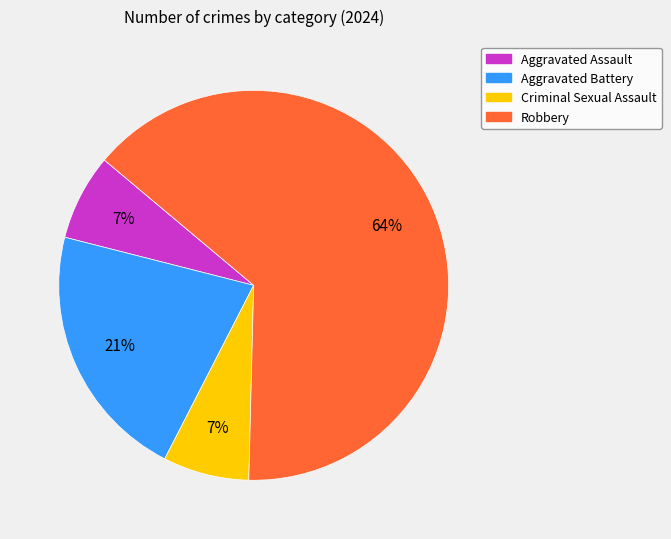

What is the largest slice in the pie chart?

Robbery